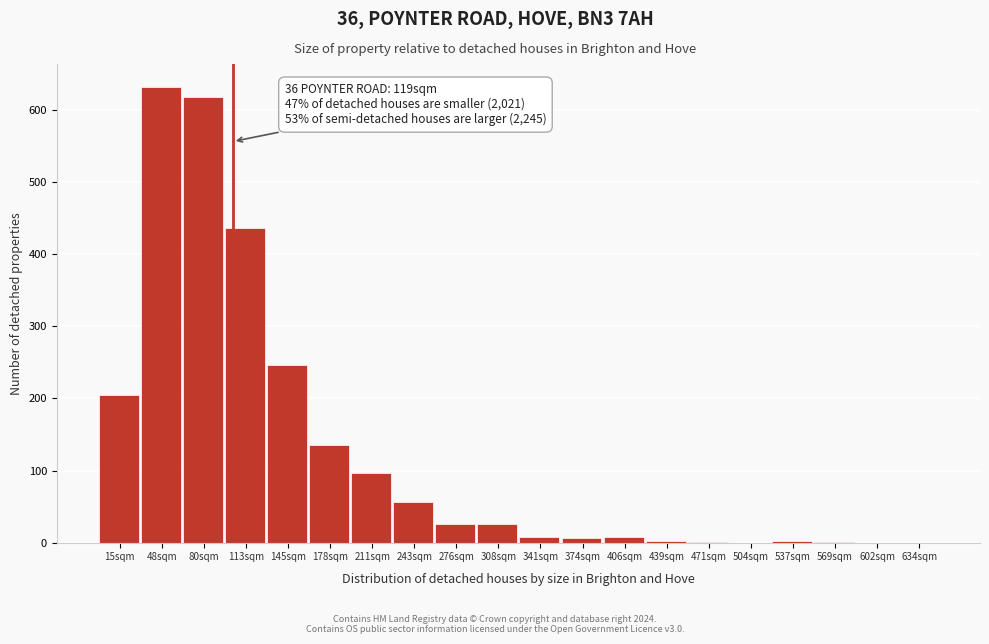

At which category does the chart reach its peak across all series?

48sqm